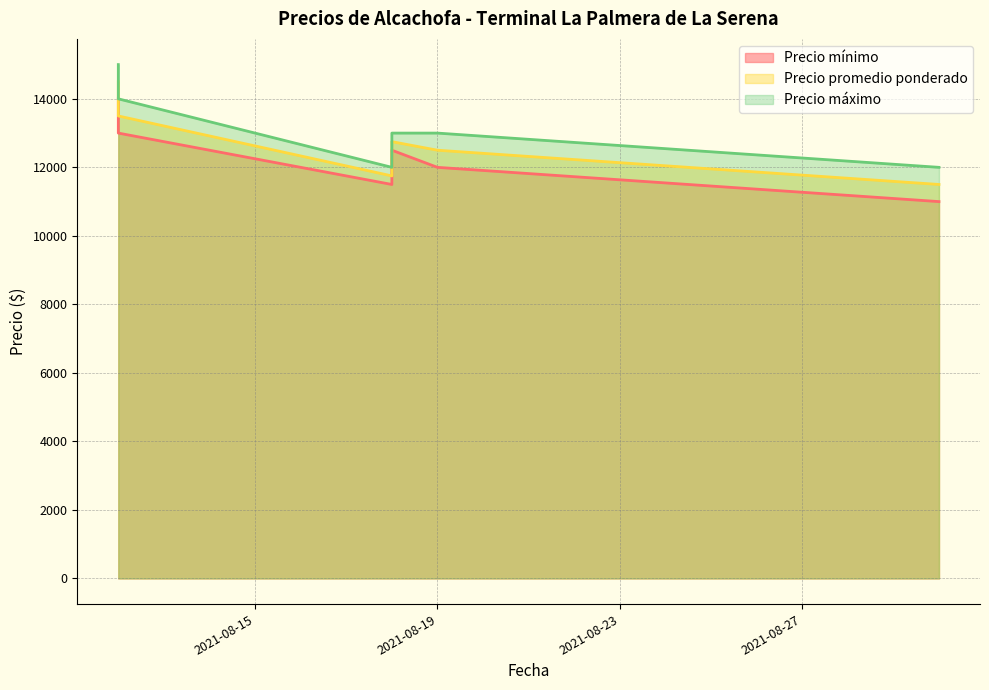

True or false: Precio máximo has more than 0 interior local peaks.

True